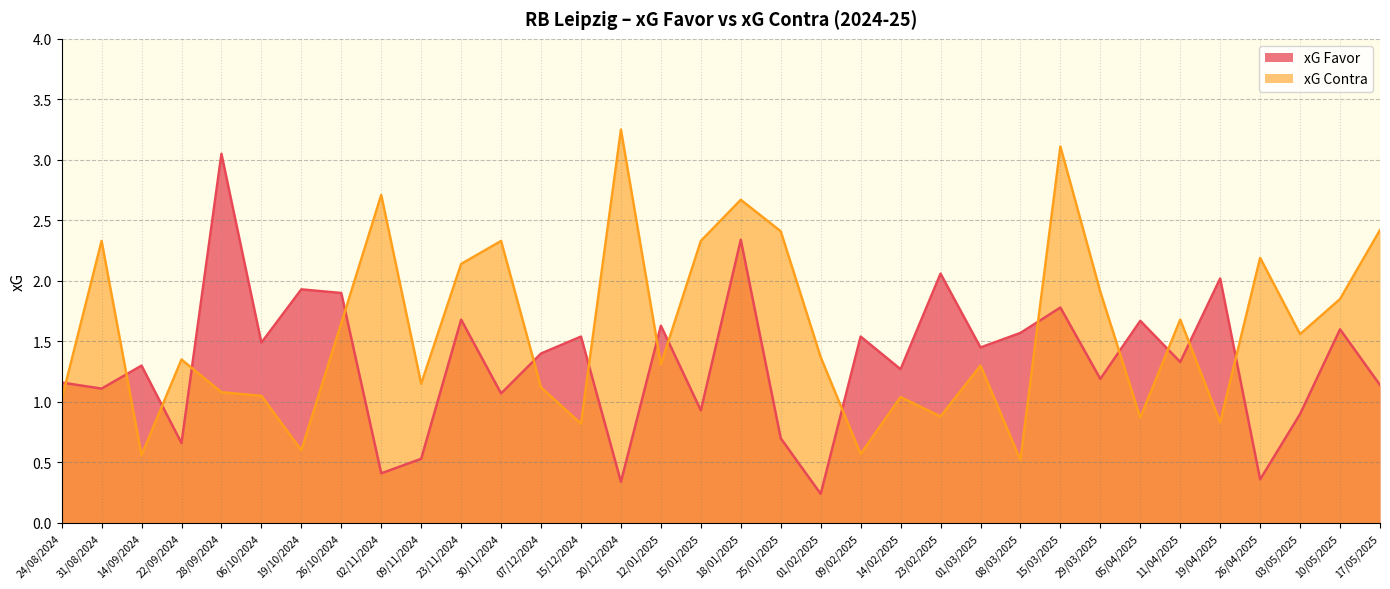

What is the total value across all series at 03/05/2025?

2.5